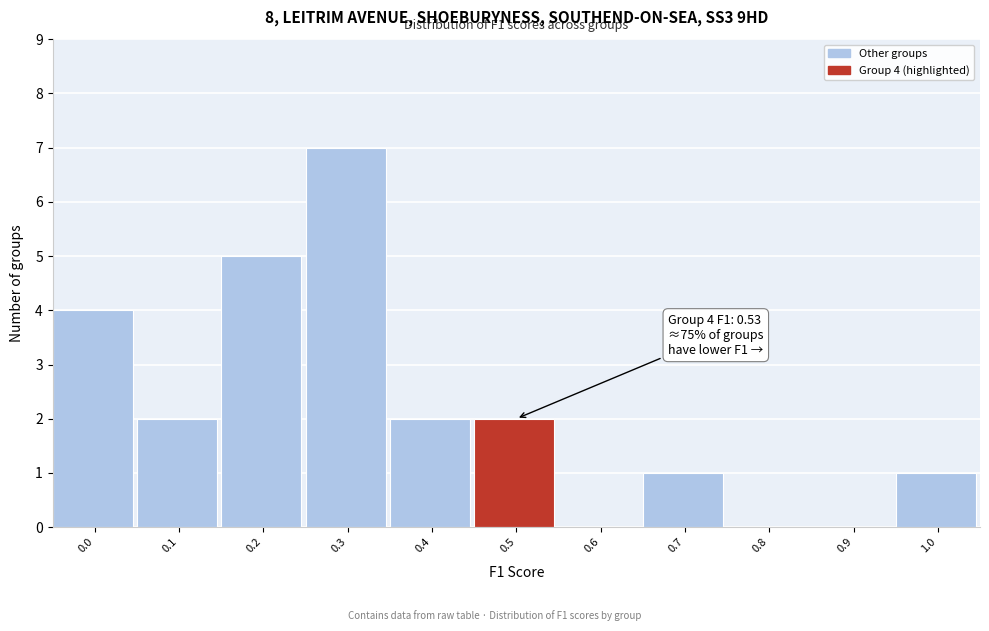

Reading left to right, what are all the values shown in this chart?

0.0=4	0.1=2	0.2=5	0.3=7	0.4=2	0.5=2	0.6=0	0.7=1	0.8=0	0.9=0	1.0=1